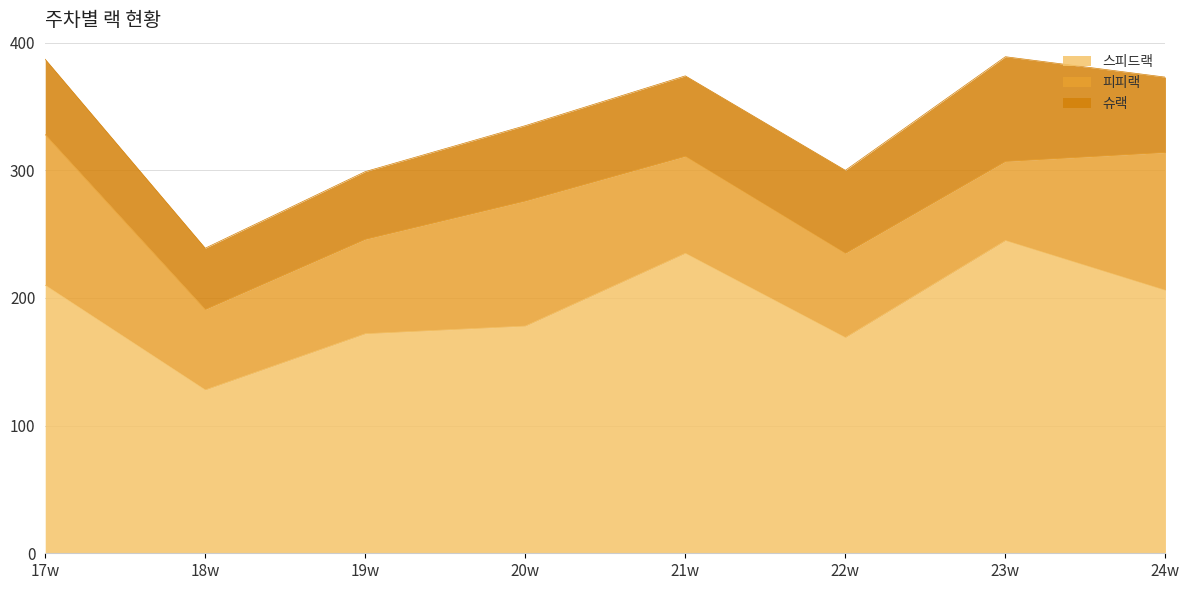

How many data points in 피피랙 are above 76?

3